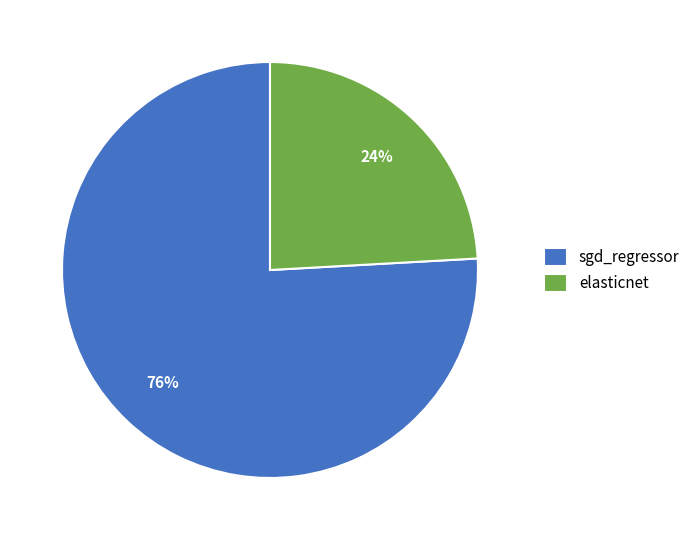

Which has a higher value, sgd_regressor or elasticnet?

sgd_regressor